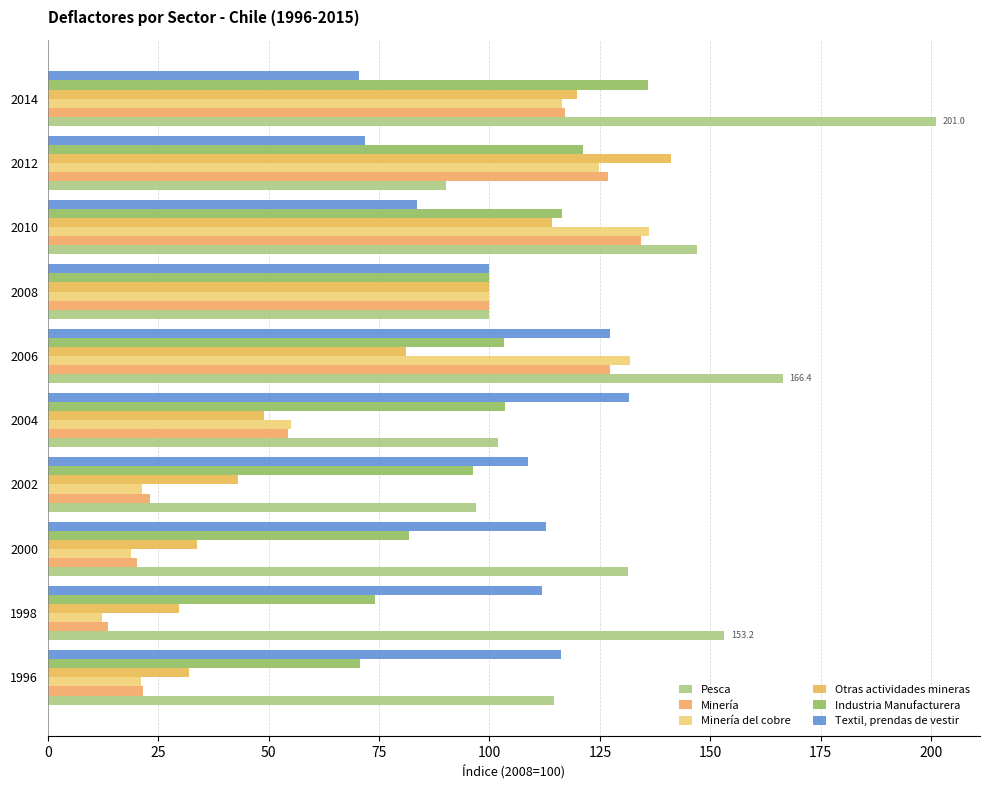

How many series are shown in this chart?

6